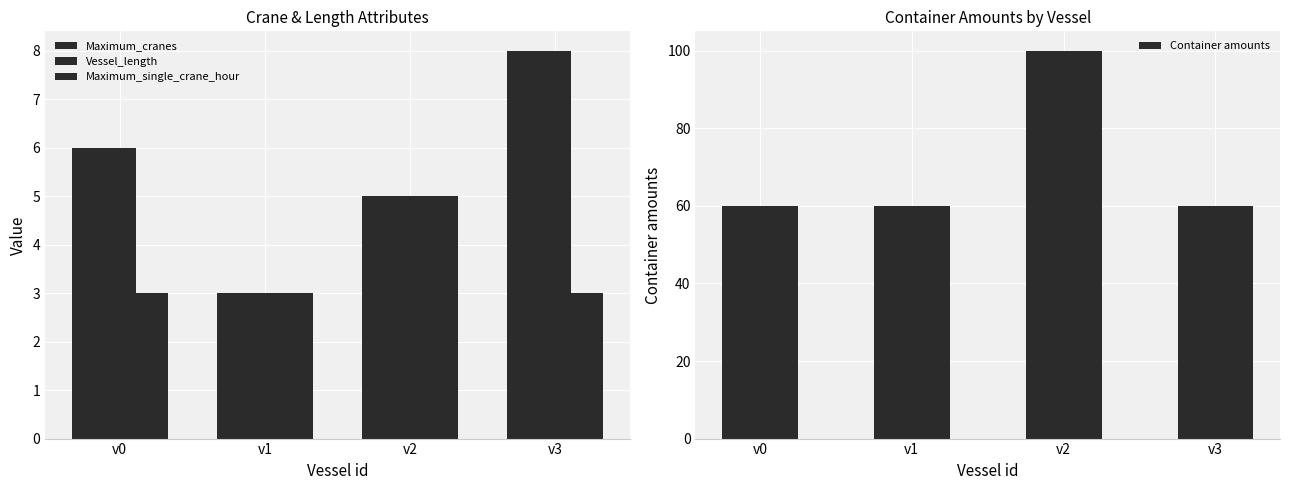

Reading right to left, extract all data points from this chart.

Maximum_cranes: 8	5	3	6
Vessel_length: 8	5	3	6
Maximum_single_crane_hour: 3	5	3	3
Container amounts: 60	100	60	60